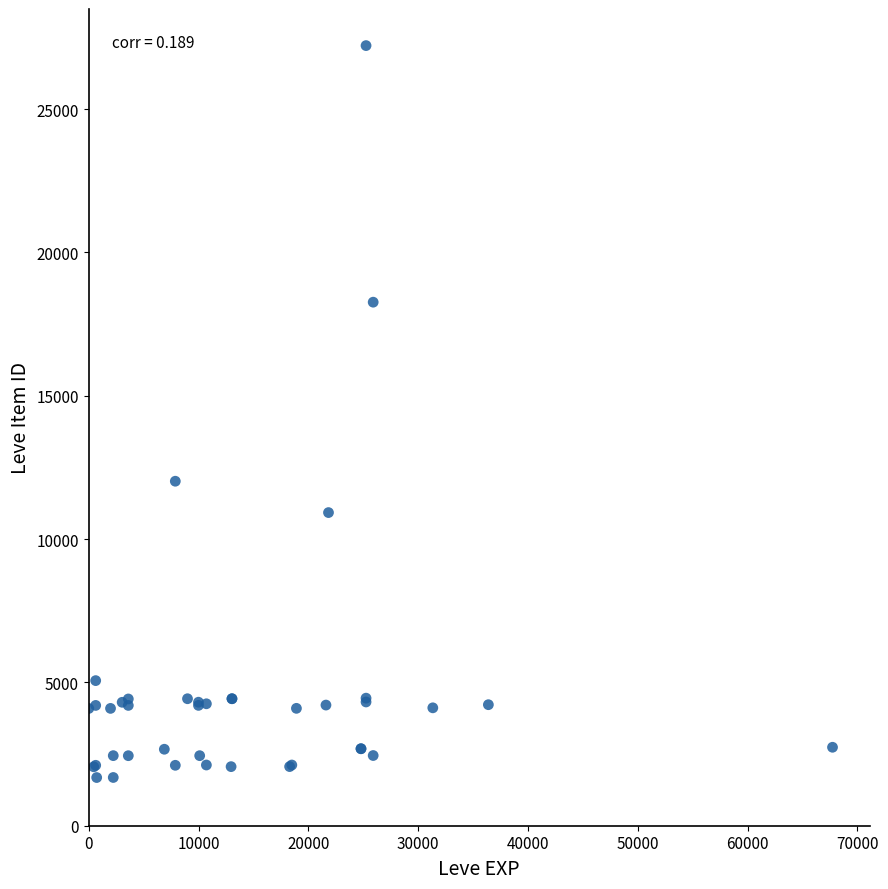

What Y value in the scatter plot is closest to 14448?

12018